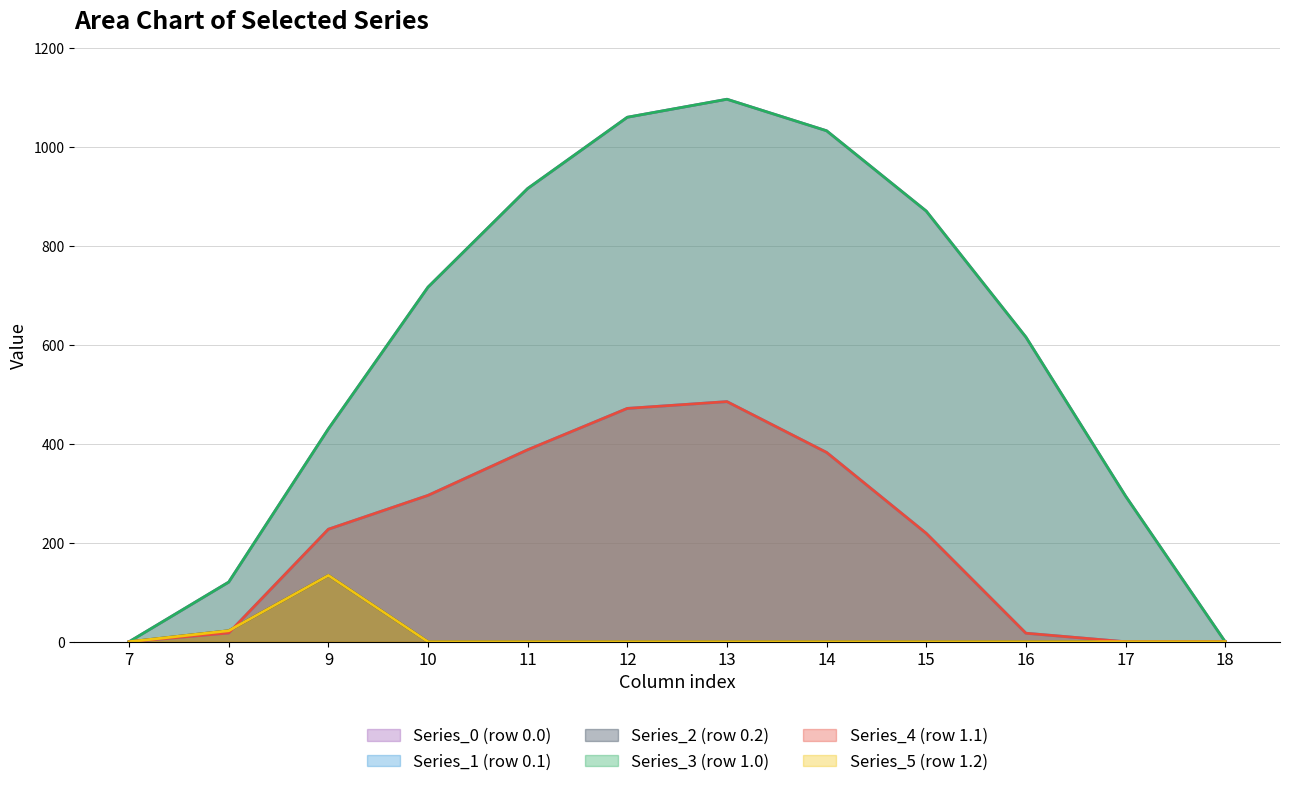

Where is Series_3 (row 1.0) nearest to the value 548?

16